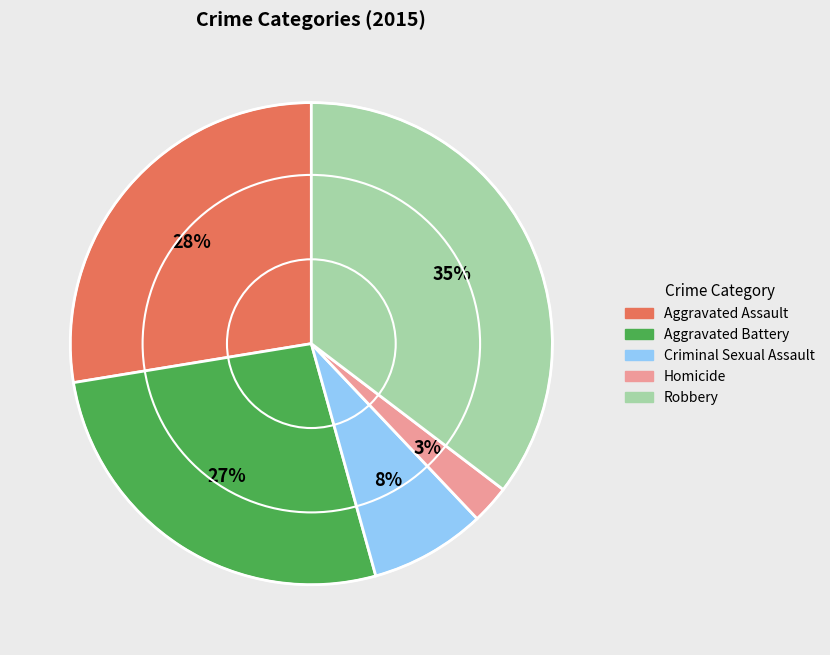

Between Criminal Sexual Assault and Homicide, which is larger?

Criminal Sexual Assault